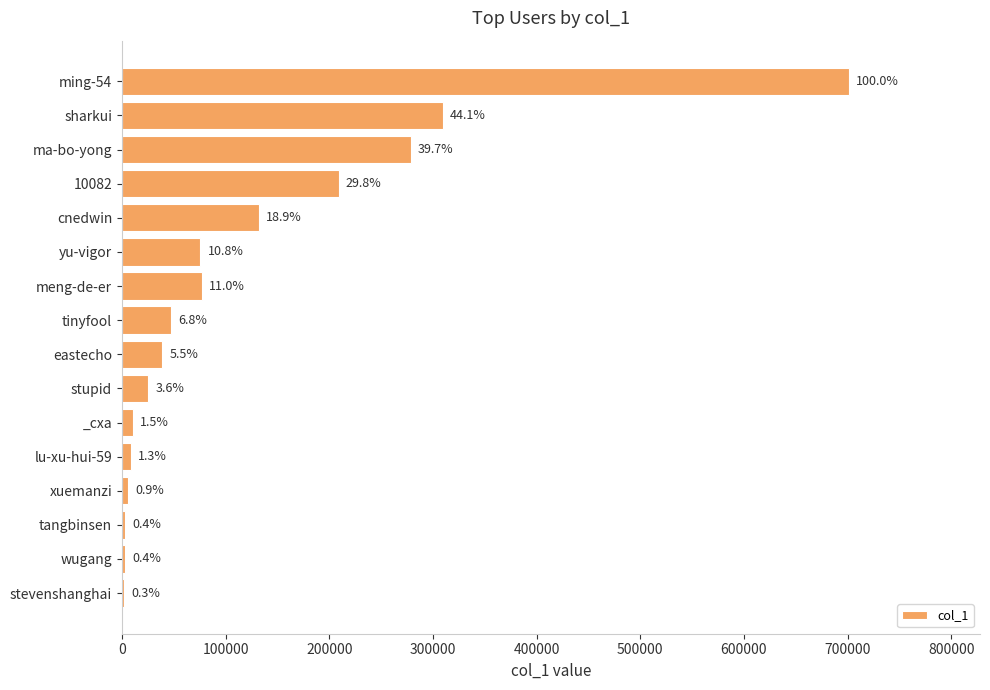

Are the bars horizontal?

Yes